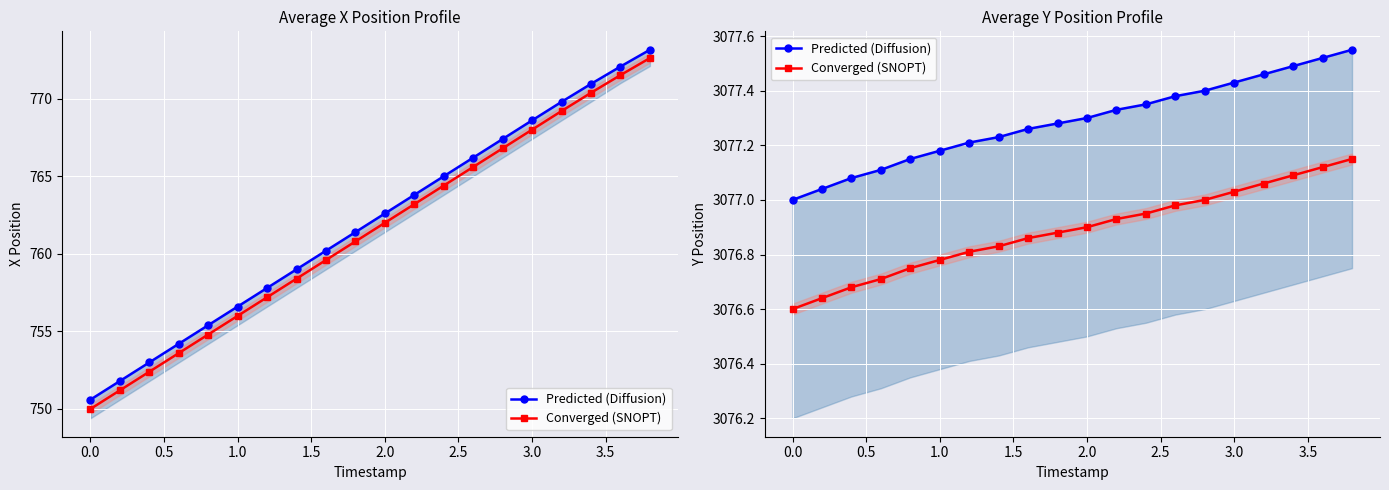

What is the spread (max minus min) of values at 3.0?

0.4